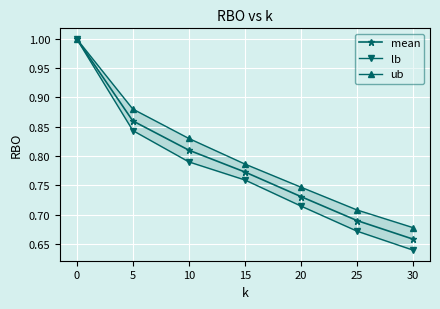

Where is mean nearest to the value 0?

30